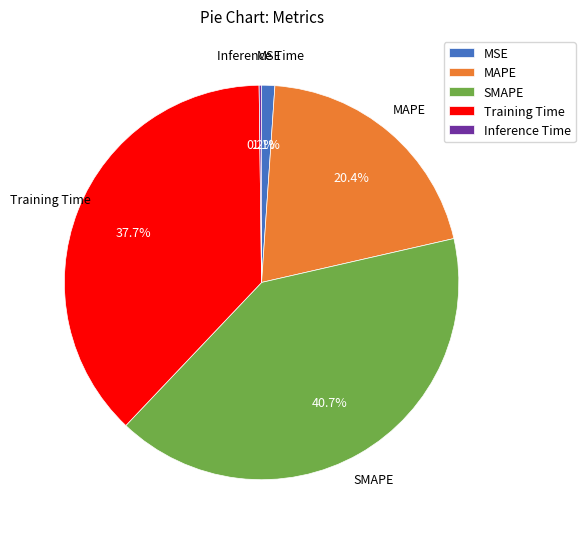

Which has a higher value, MSE or MAPE?

MAPE